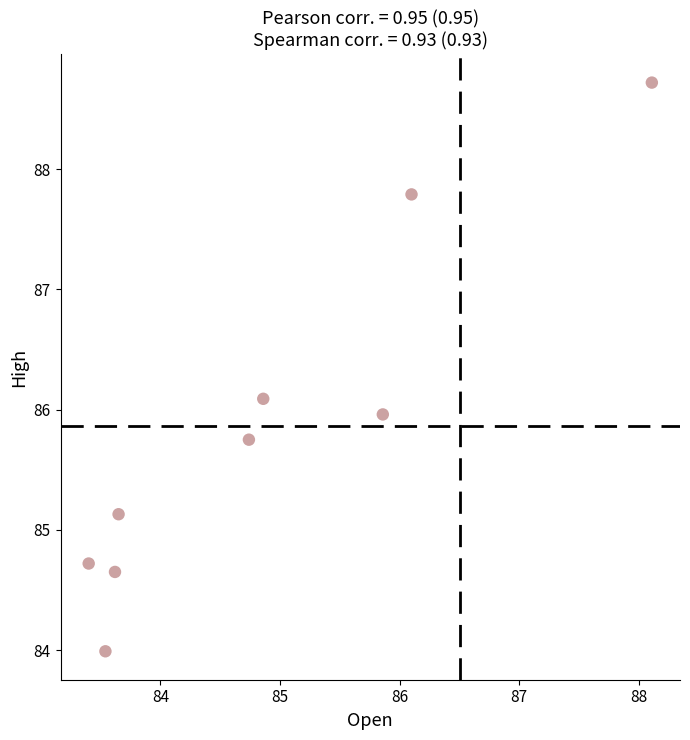

What is the average Y value?

85.9